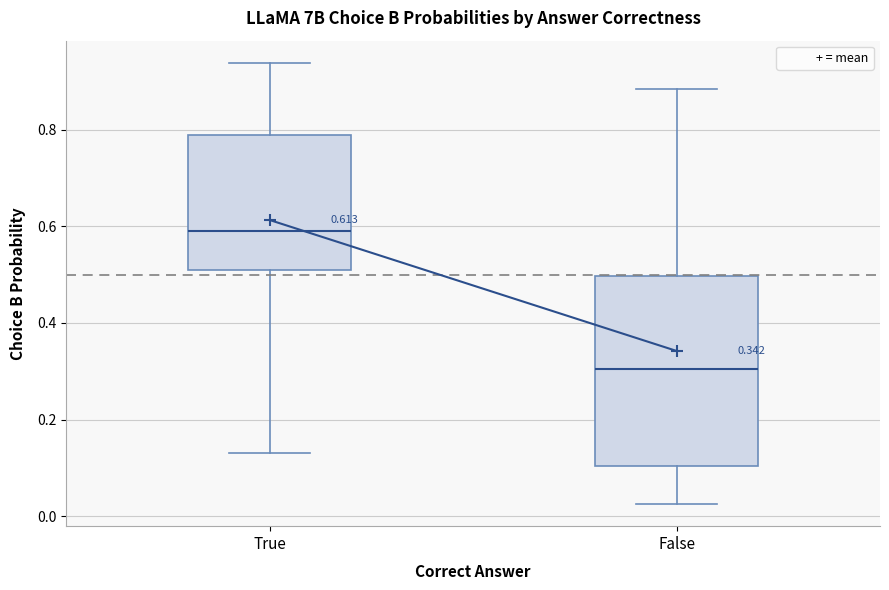

Which box is the tallest, from its lower edge to its upper edge?

False